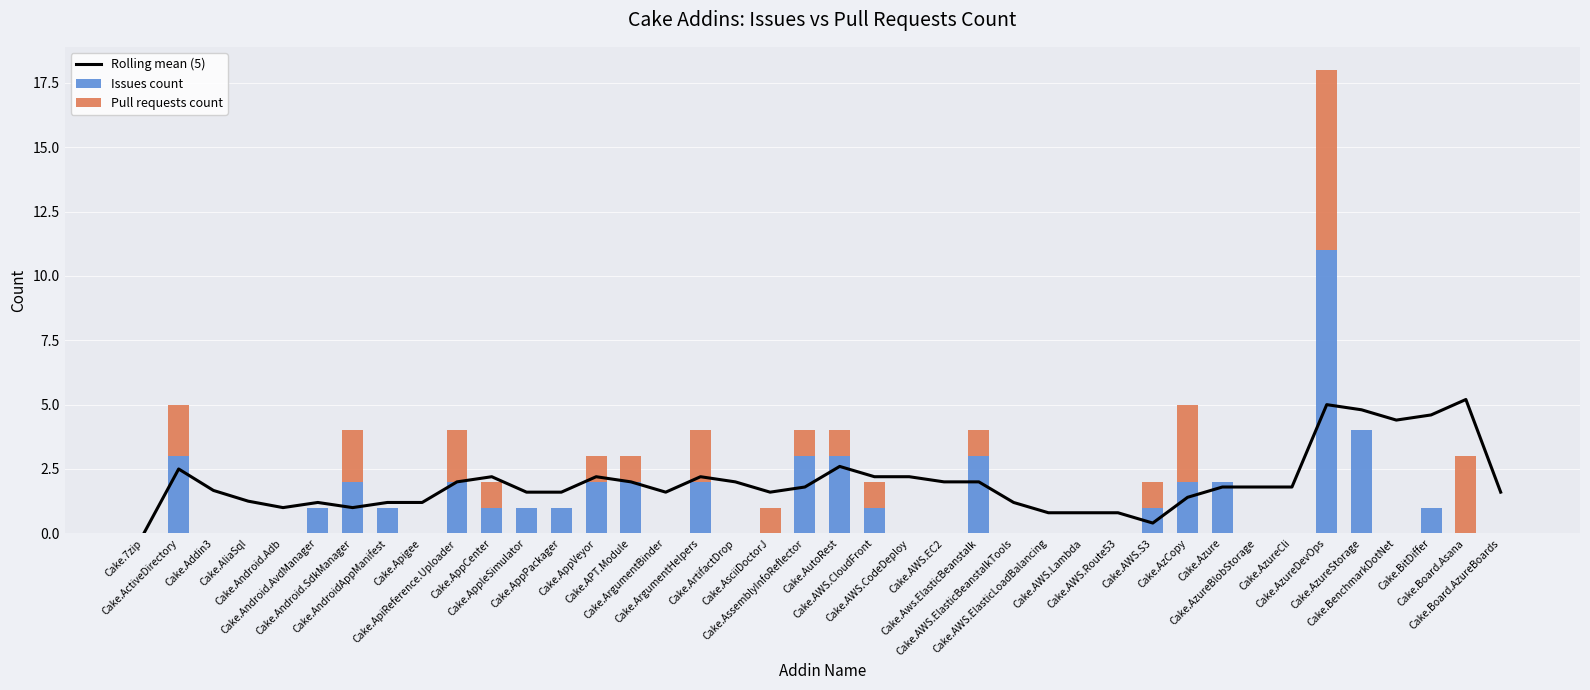

What is the difference between the highest and lowest values at Cake.Board.AzureBoards?

1.6